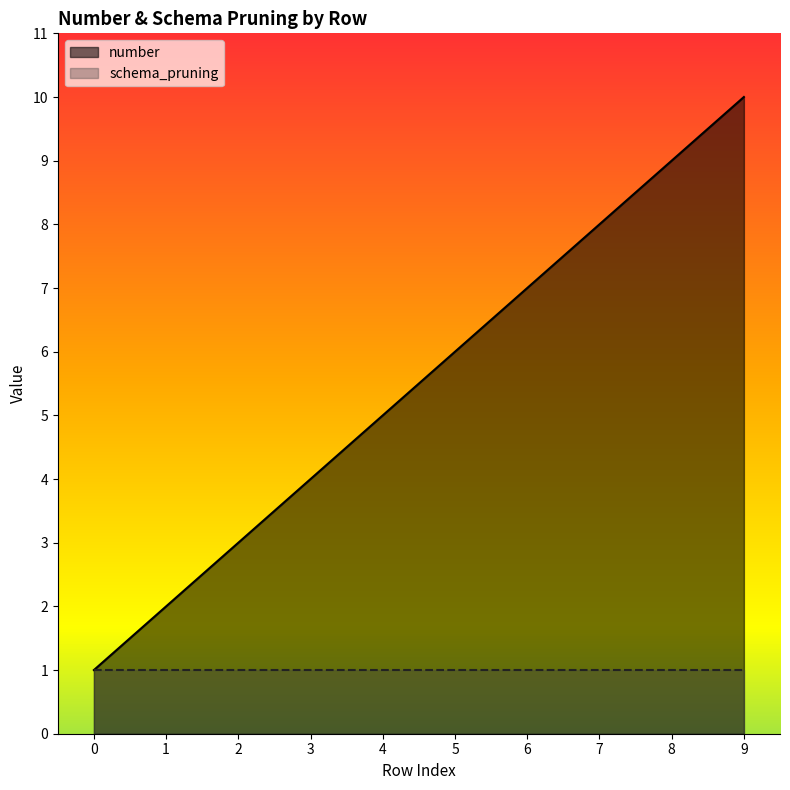

What is the sum of the values at 7 and 0?

9